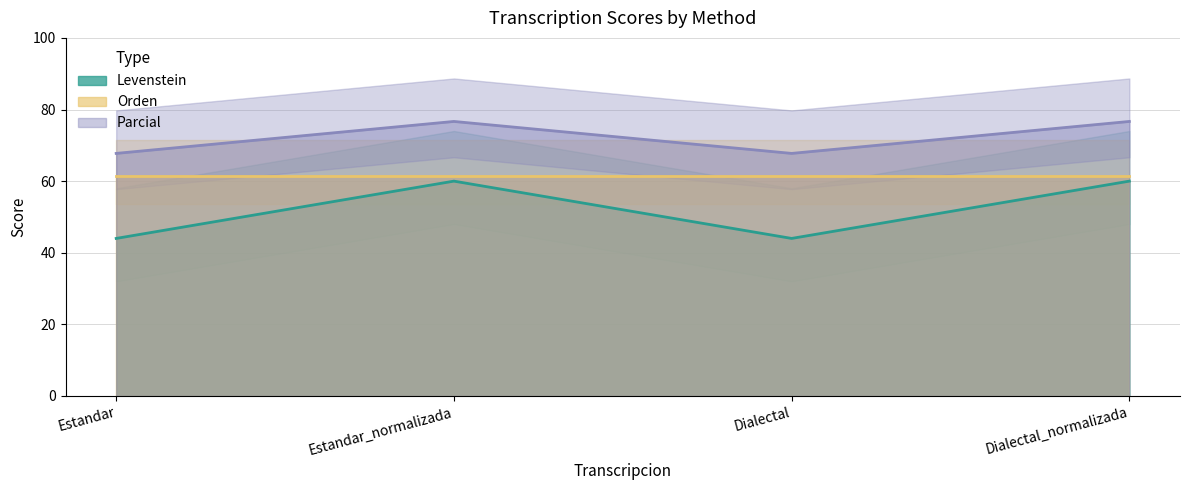

Which category has the highest value in the Levenstein series?

Estandar_normalizada